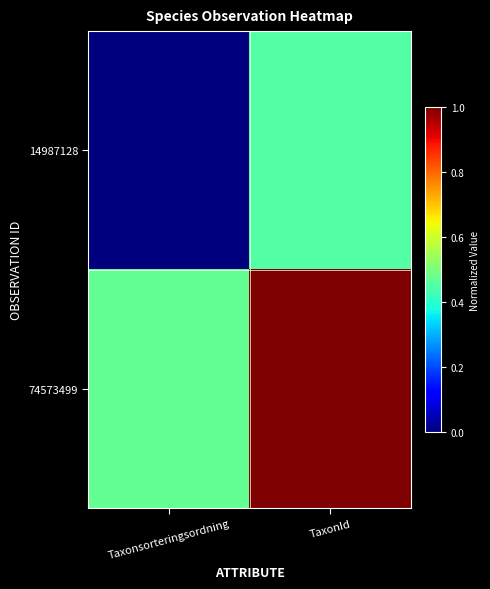

Rank the series by their average value, from lowest to highest.

14987128, 74573499